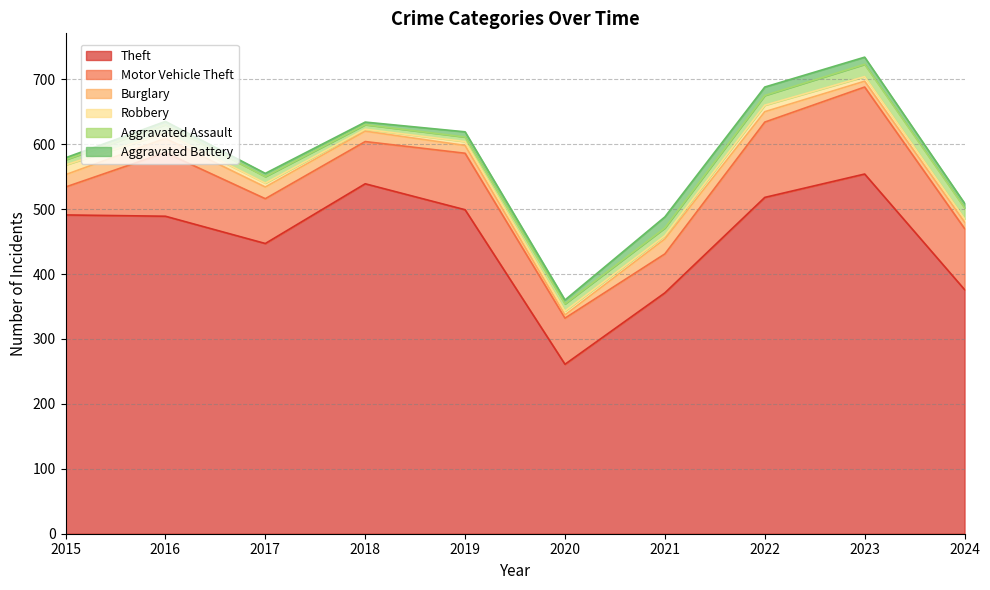

What is the sum of the Theft values at 2024 and 2022?

894